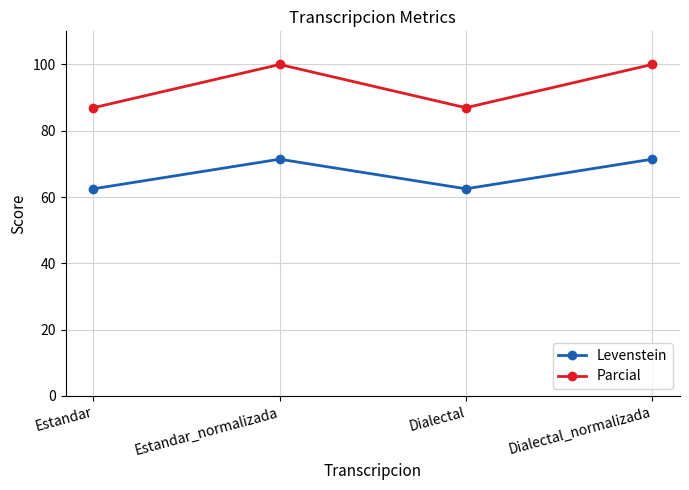

What is the minimum value for Levenstein?

62.5